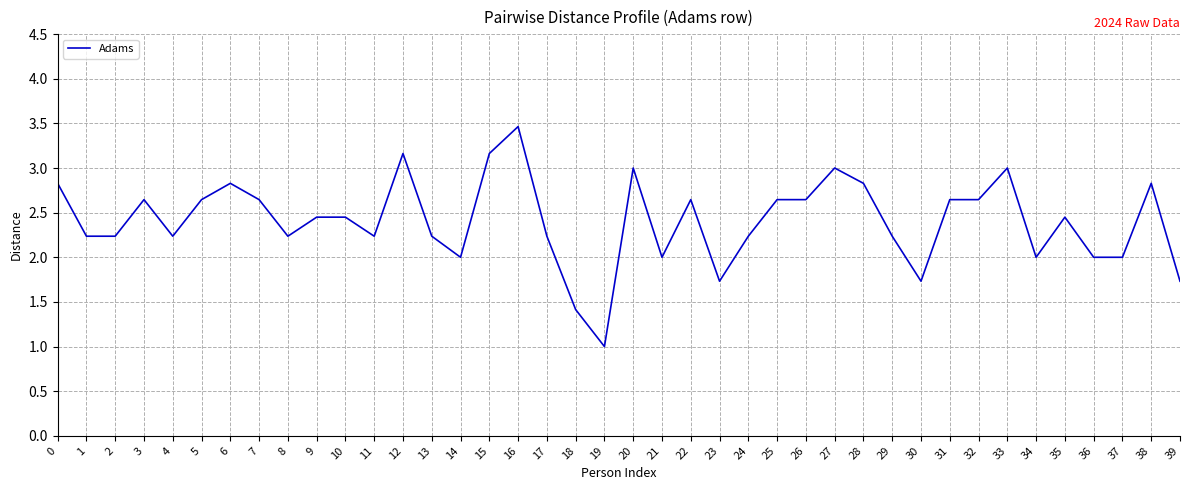

What is the change in value from 7 to 19?

-1.6